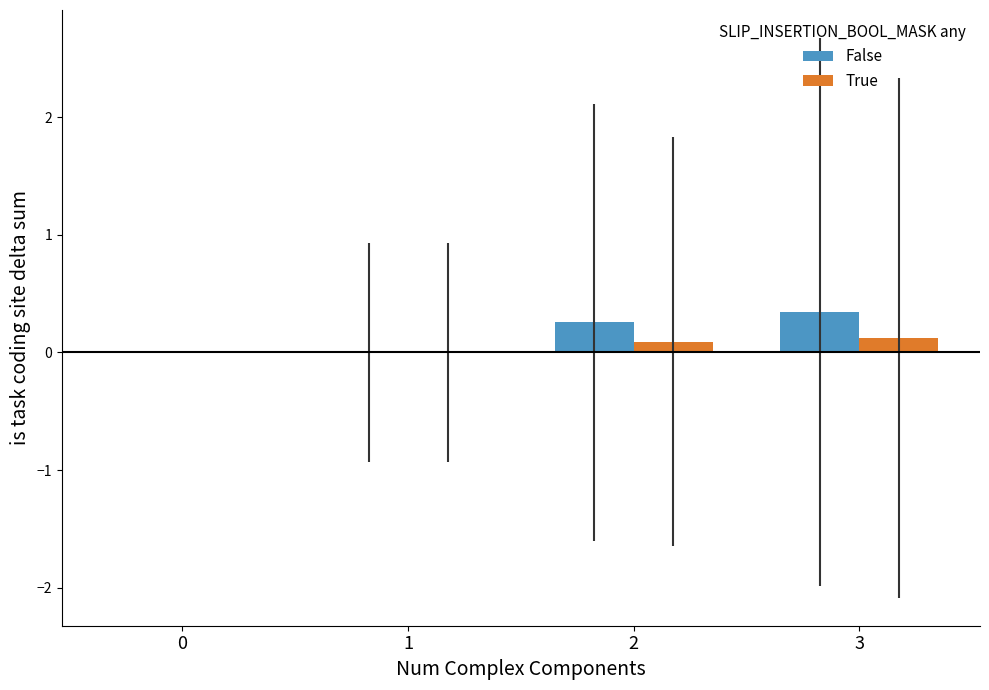

What is the maximum value shown in the chart?

0.3